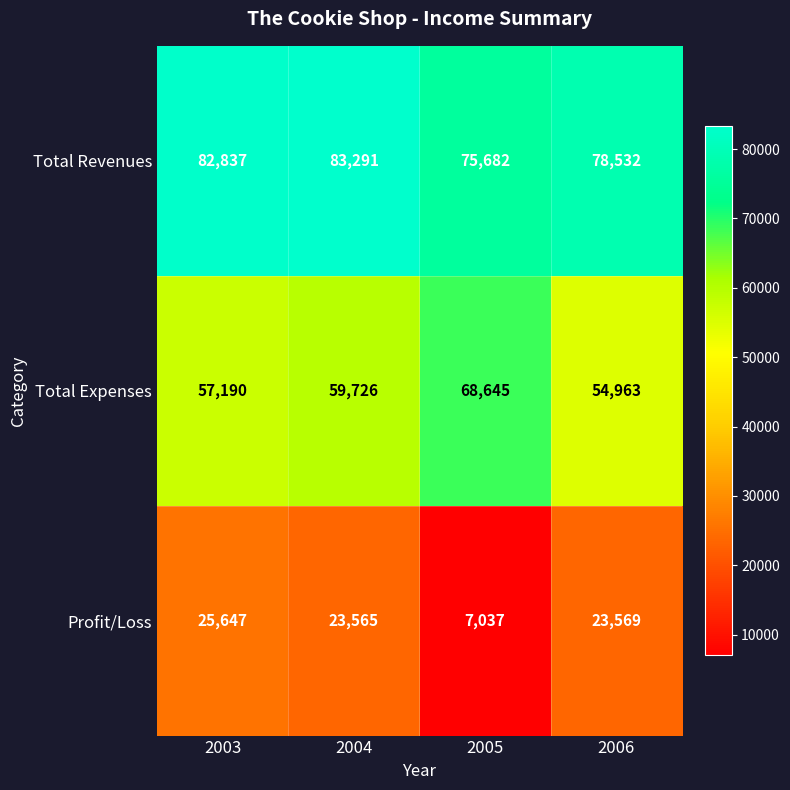

The Total Revenues series shows 78532 at 2006. True or false?

True